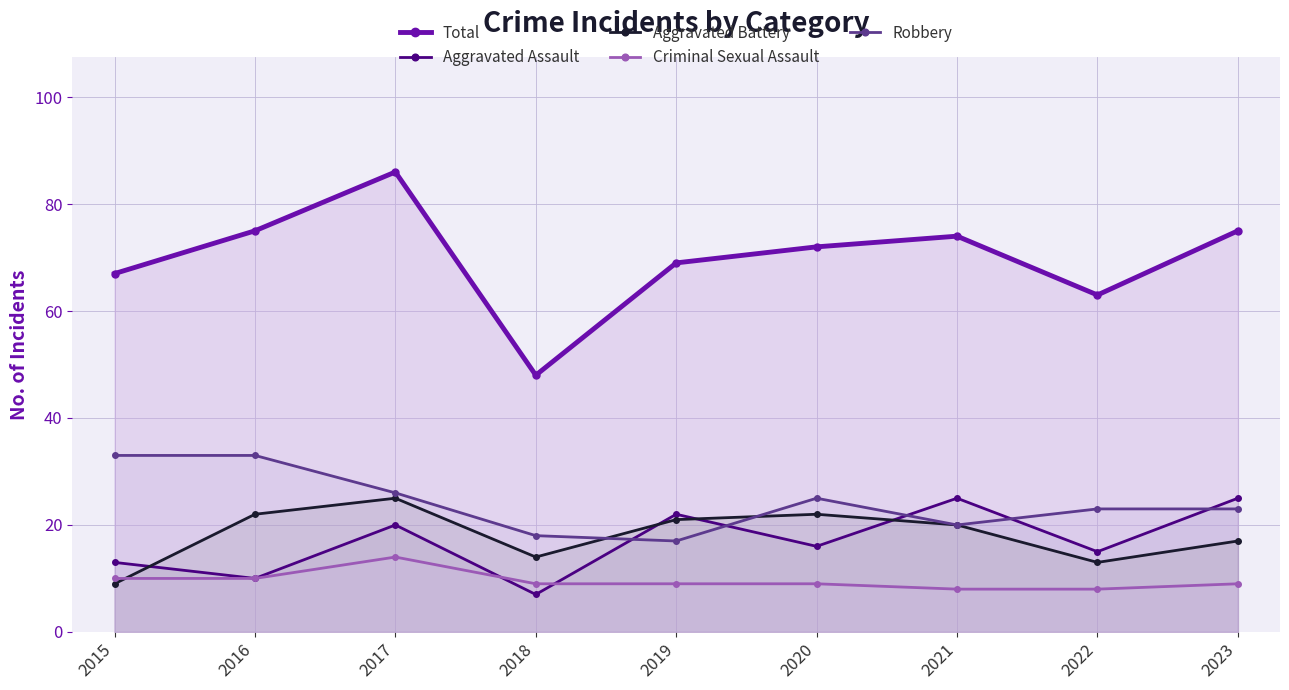

After their last crossing, which series has the higher values: Aggravated Assault or Criminal Sexual Assault?

Aggravated Assault